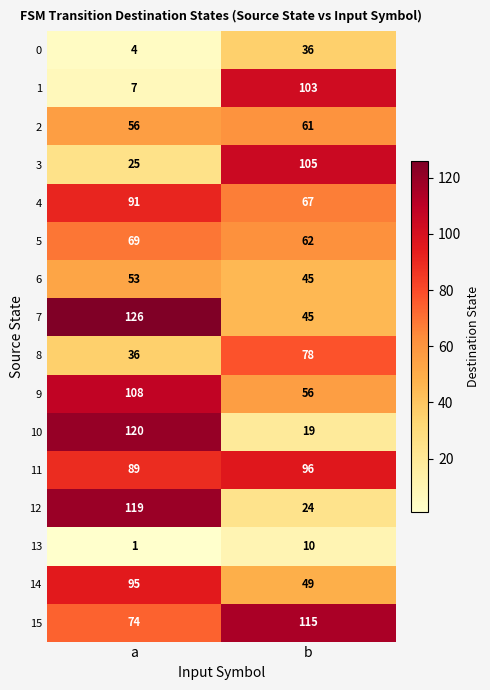

Which category has the lowest value in the 14 series?

b